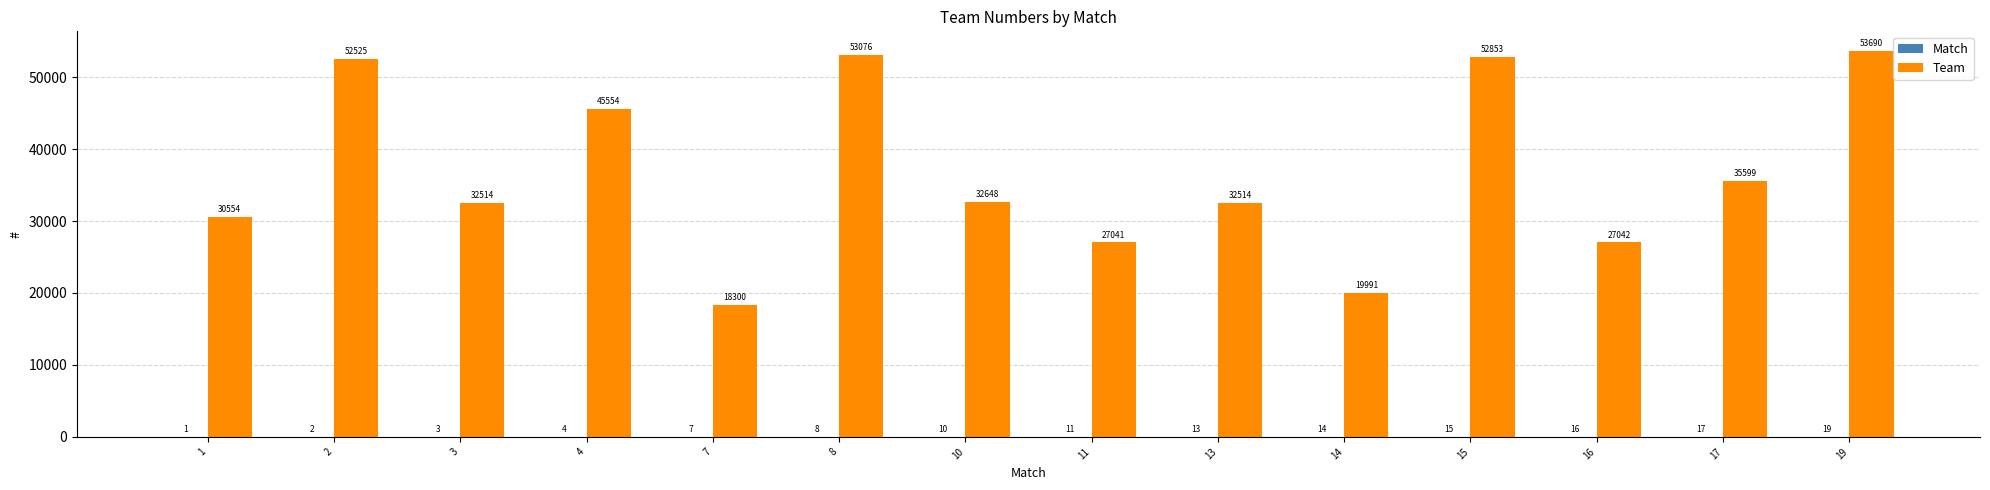

How many groups of bars are there?

14